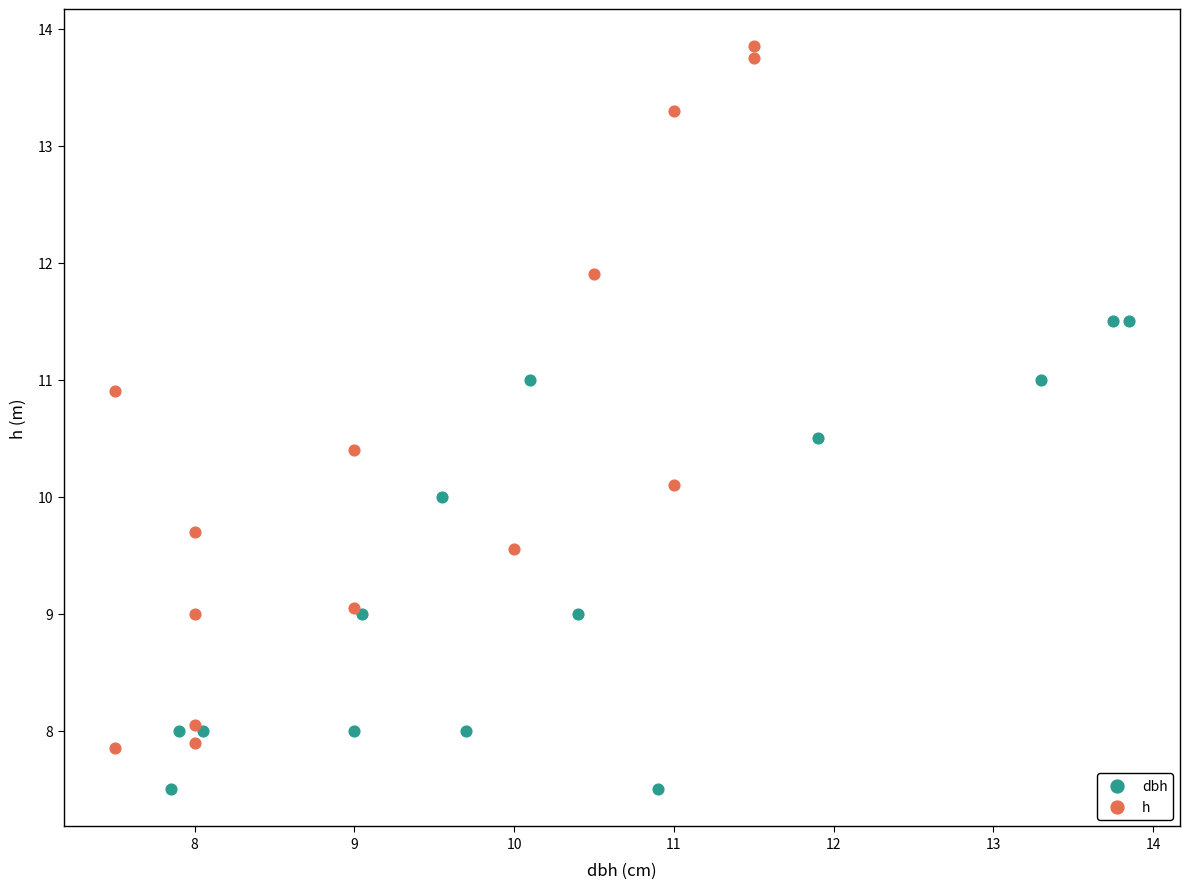

Which series contains the lowest Y value?

dbh